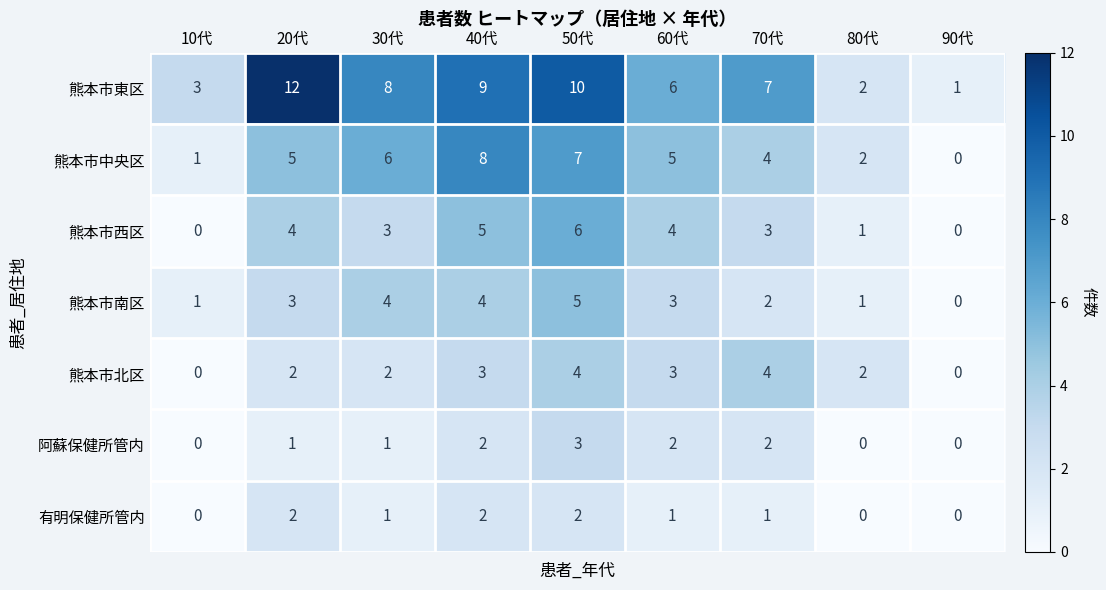

What is the greatest value displayed?

12